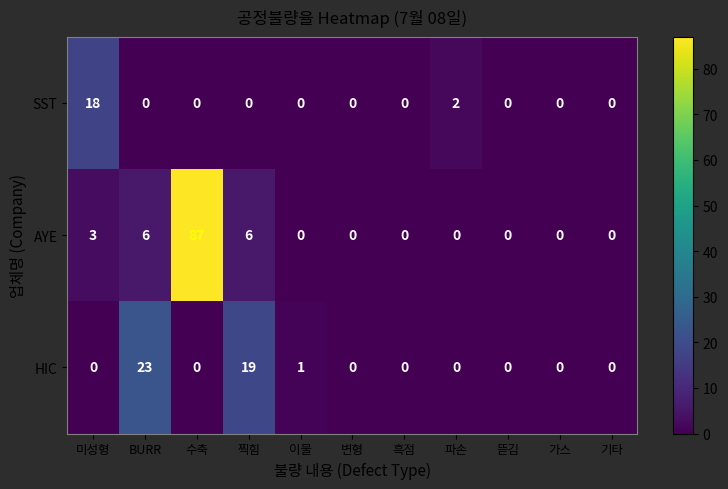

Between 찍힘 and 변형, which series saw the biggest shift?

HIC